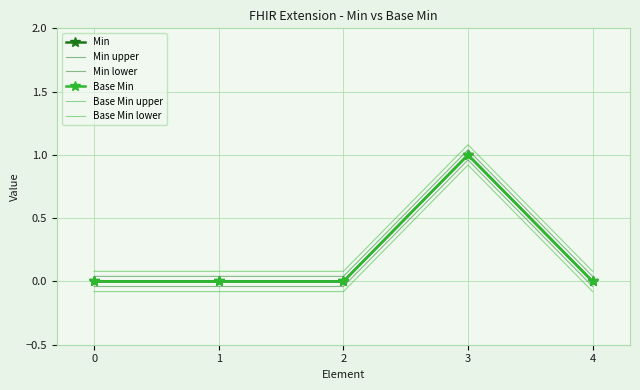

True or false: Min upper has more than 2 points higher than both neighbors.

False